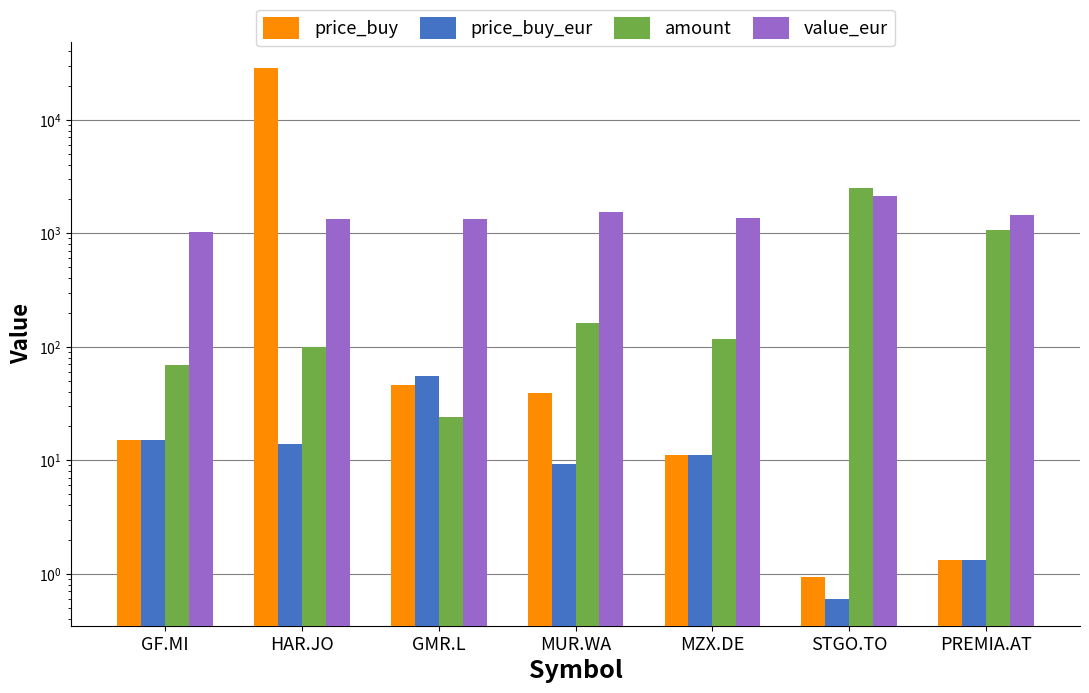

Reading left to right, list all the values displayed in this chart.

price_buy: 14.9	28407.0	46.3	39.5	11.1	0.9	1.3
price_buy_eur: 14.9	13.8	55.1	9.3	11.1	0.6	1.3
amount: 69.0	100.0	24.0	161.0	118.0	2511.0	1075.0
value_eur: 1031.5	1322.0	1336.3	1524.1	1374.7	2124.2	1453.4